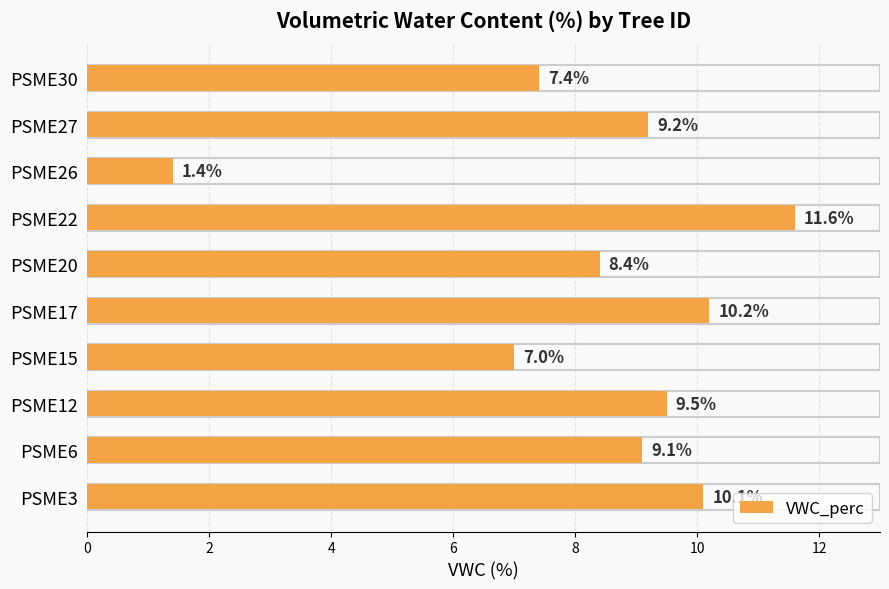

Rank the categories by value from highest to lowest.

PSME22, PSME17, PSME3, PSME12, PSME27, PSME6, PSME20, PSME30, PSME15, PSME26